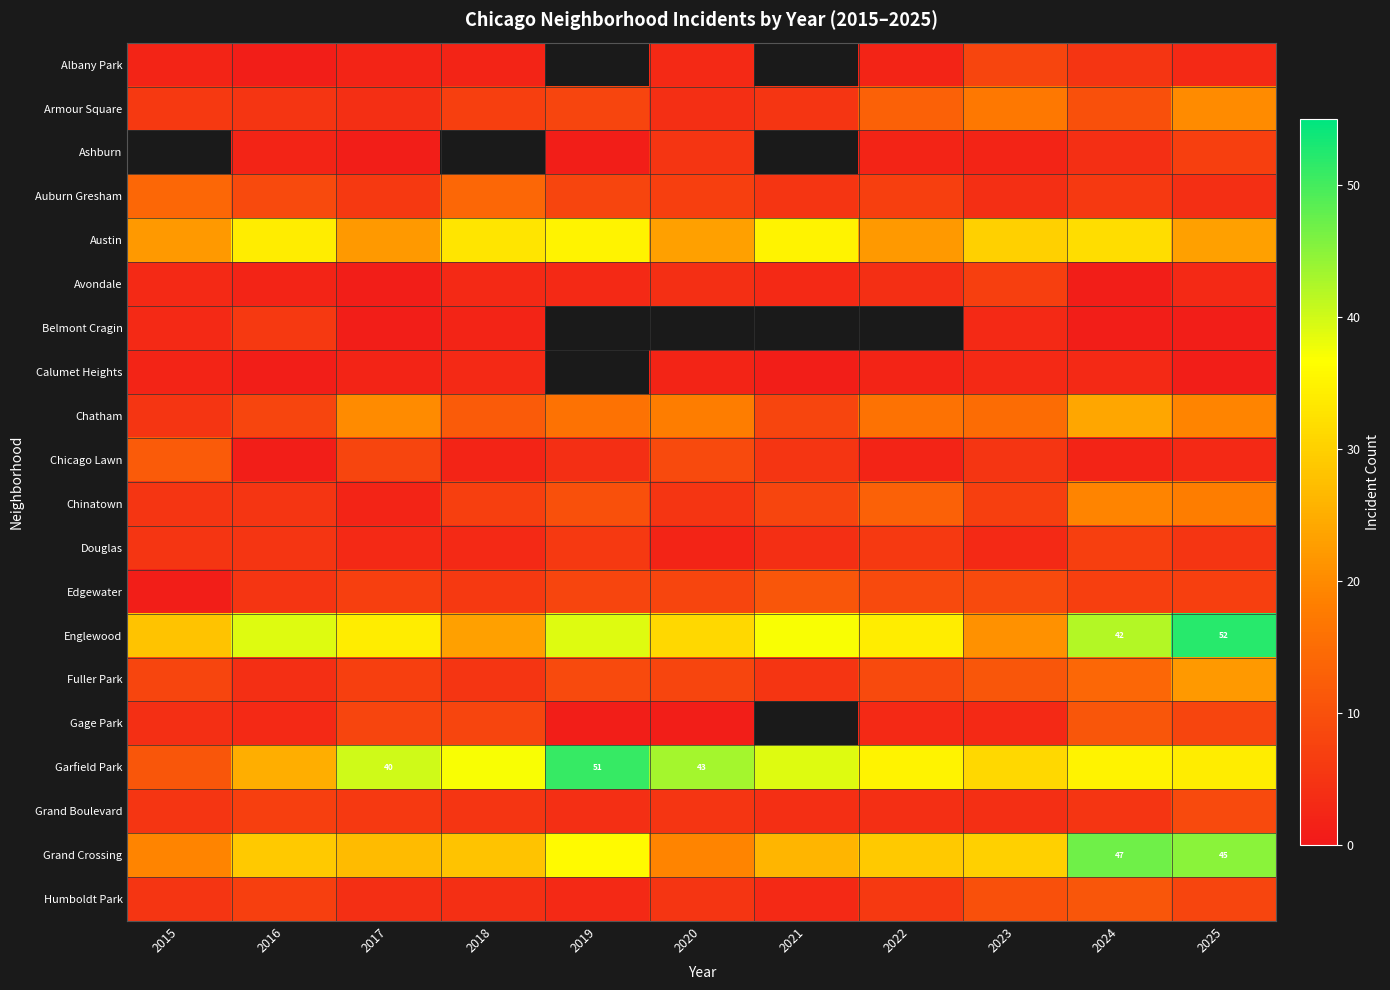

What is the approximate value of Chatham at 2022?

16.0